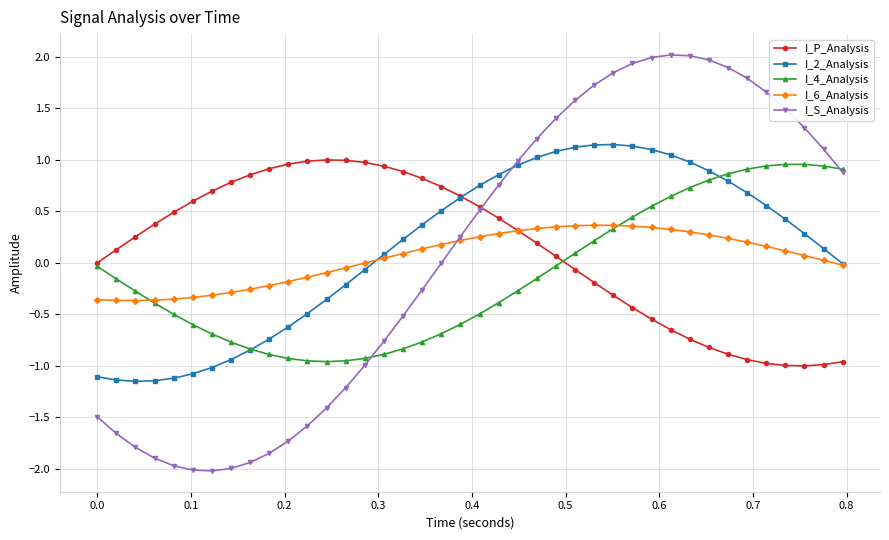

What is the greatest value displayed?

2.0